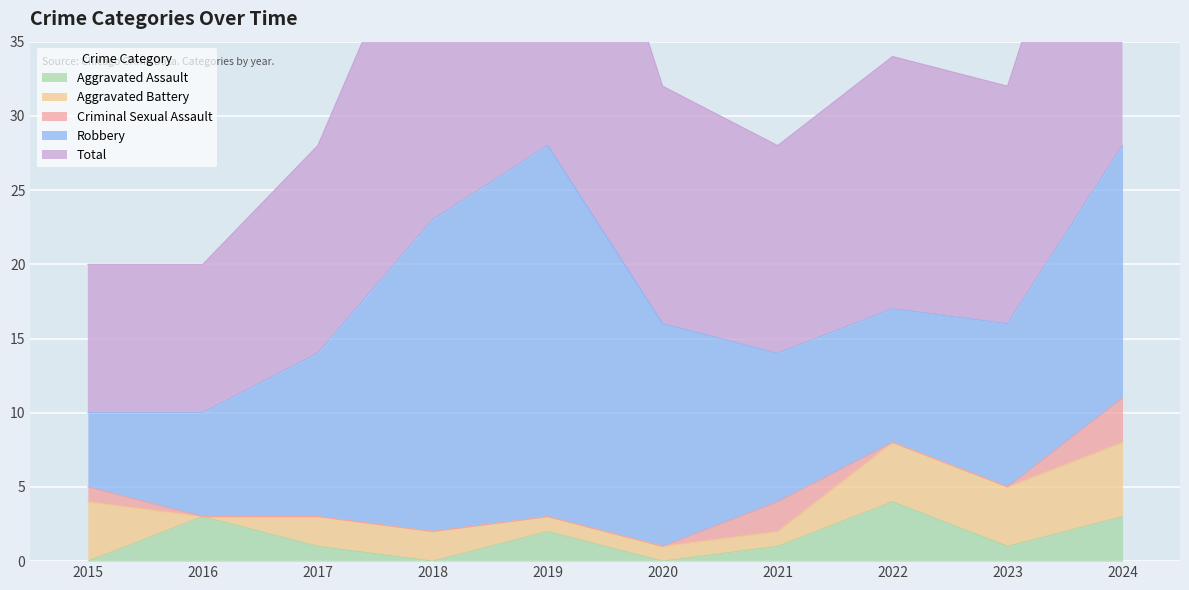

At which category does the chart reach its minimum across all series?

2015